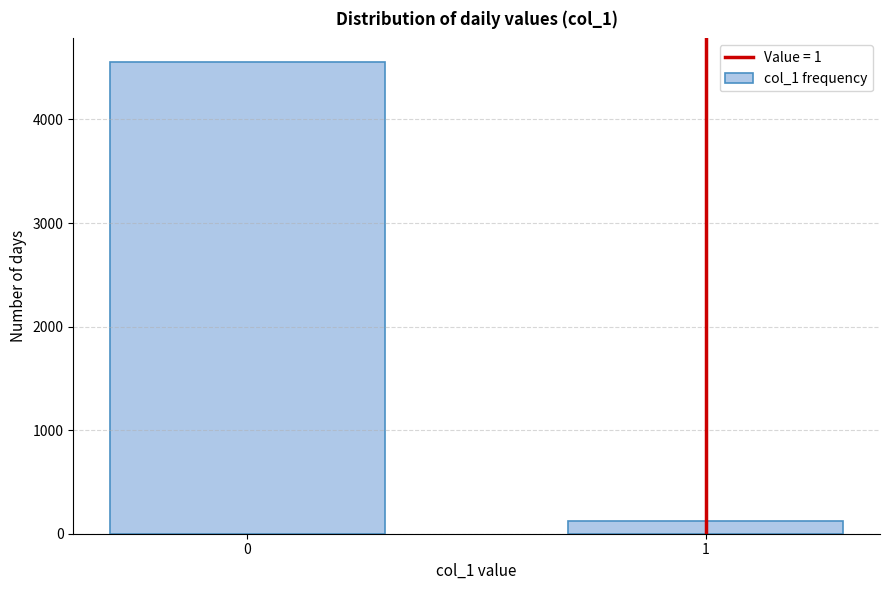

Reading left to right, extract all data points from this chart.

0=4555	1=121